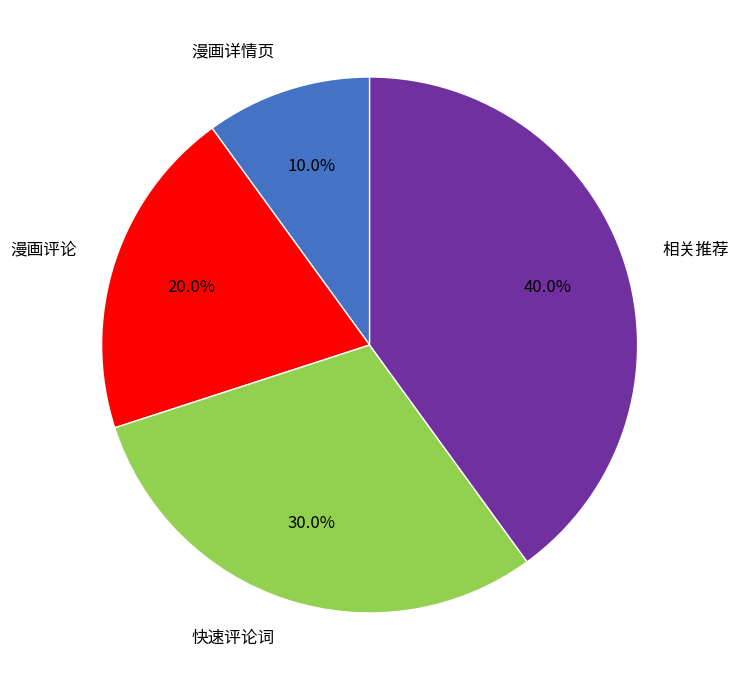

How much of the chart is everything except 漫画详情页?

90.0%